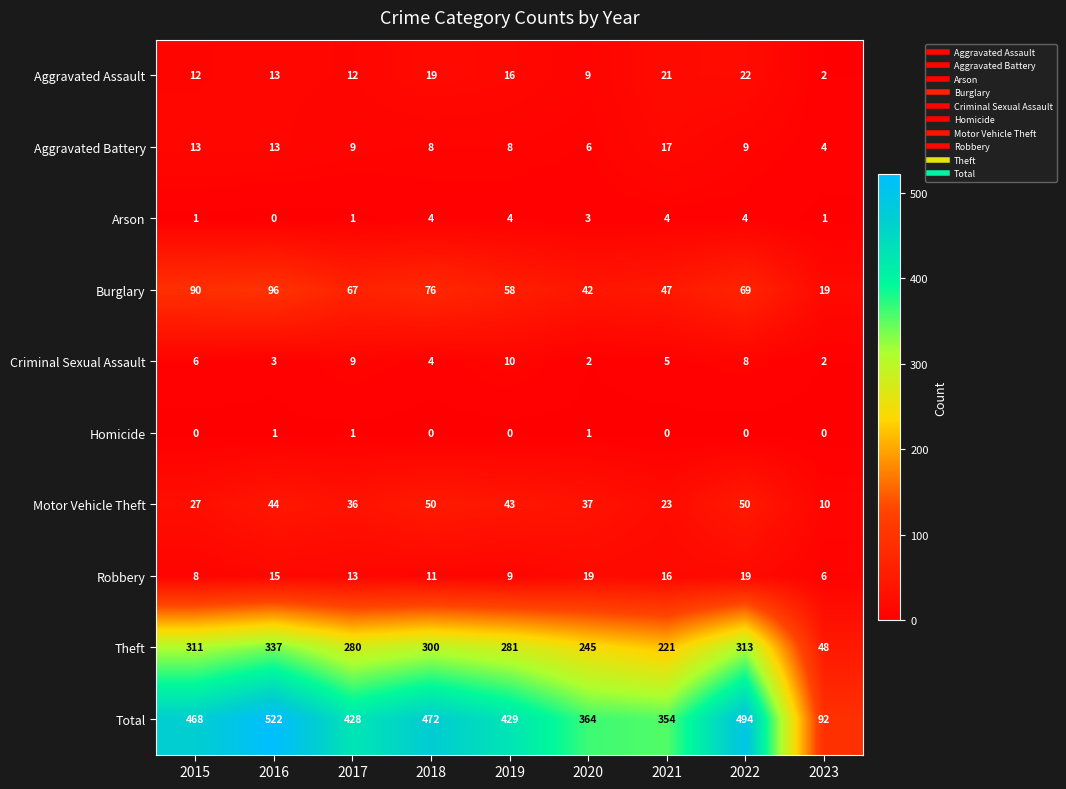

What is the difference between the highest and lowest values at 2015?

468